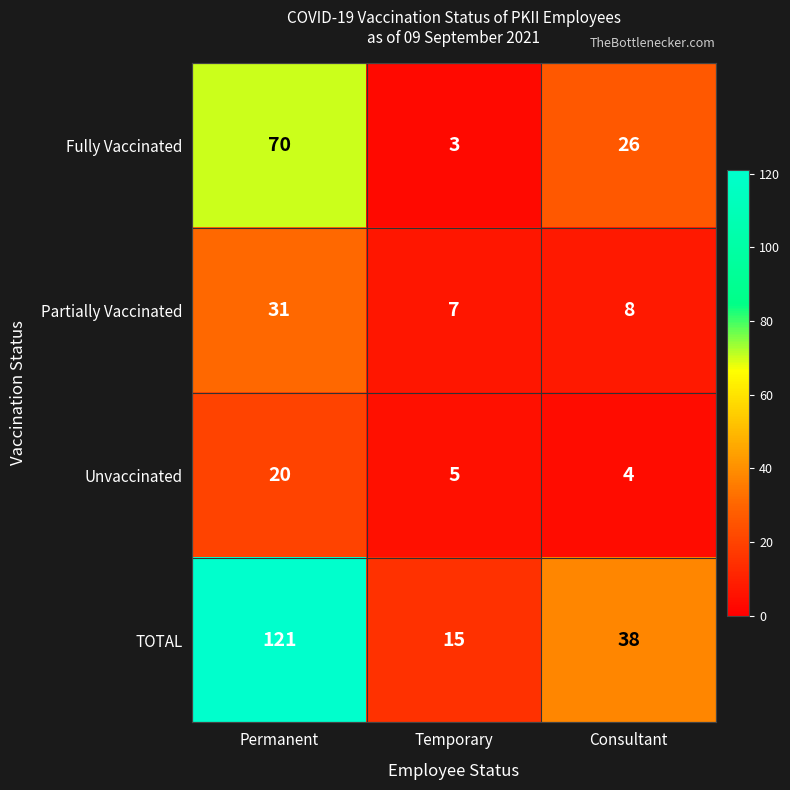

True or false: Partially Vaccinated has a value of 8 at Consultant.

True